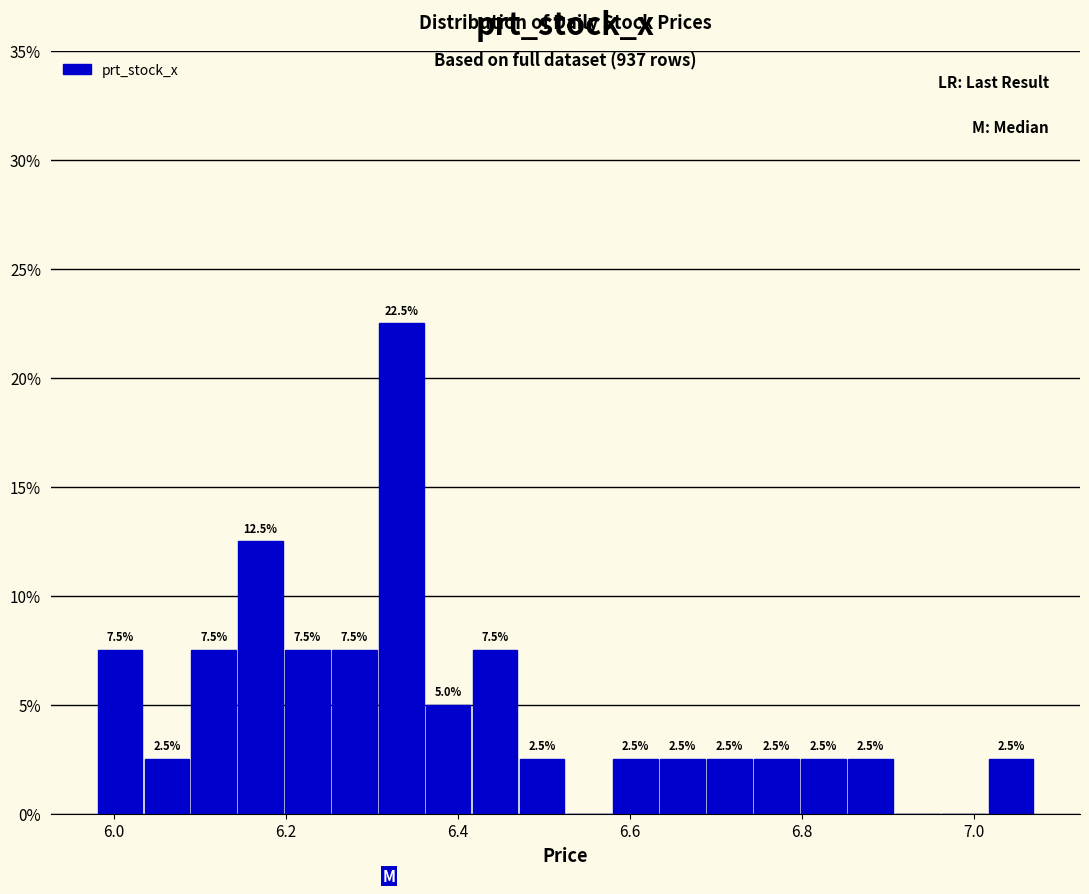

Around what value on the x-axis is the tallest bar? Give the approximate position of its centre, as read against the axis.

6.34